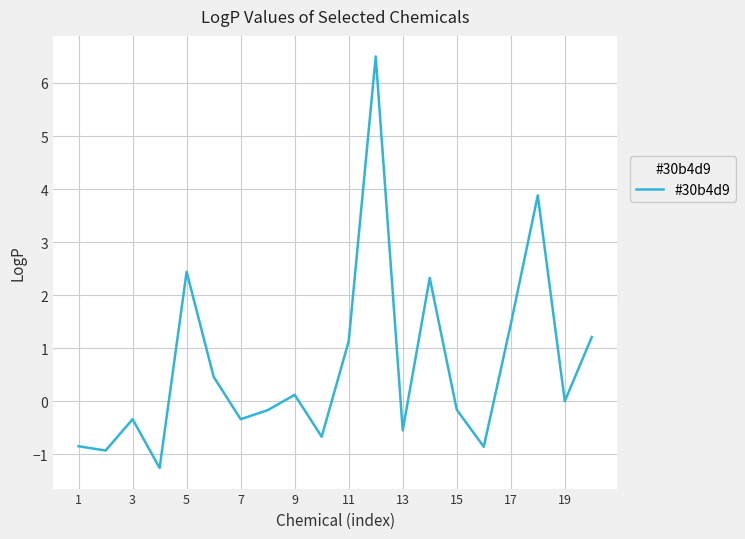

Does the chart display data point markers on the line(s)?

No